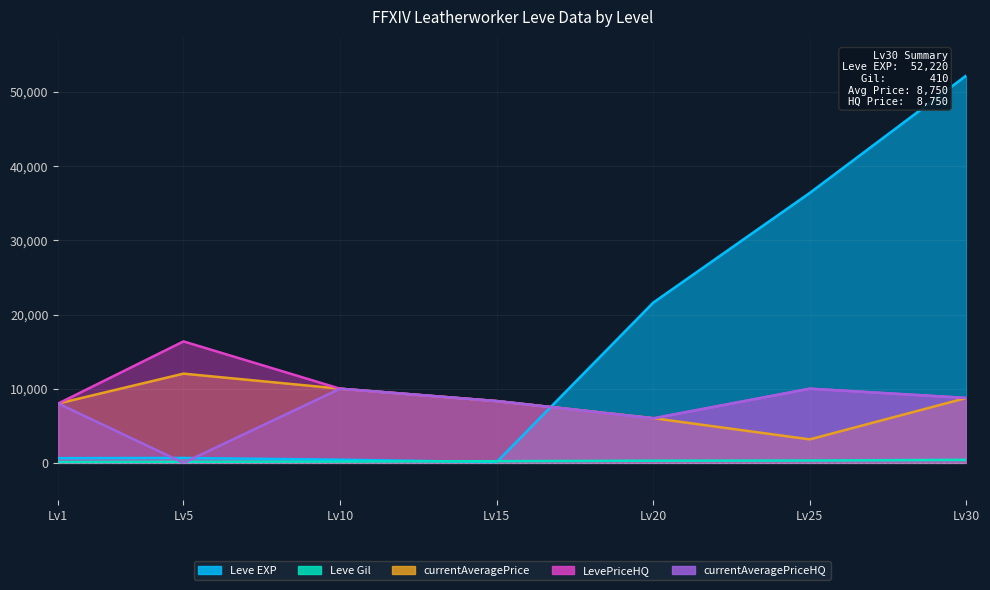

What is the highest value of the currentAveragePriceHQ series?

10000